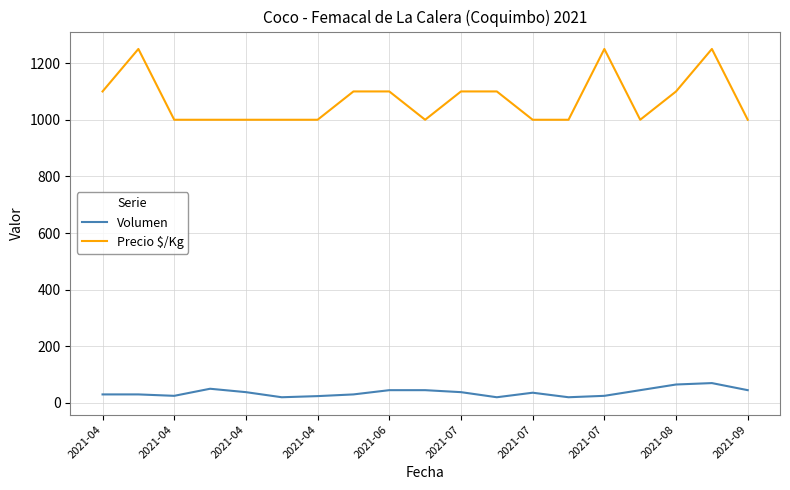

How many distinct data groups are displayed?

2